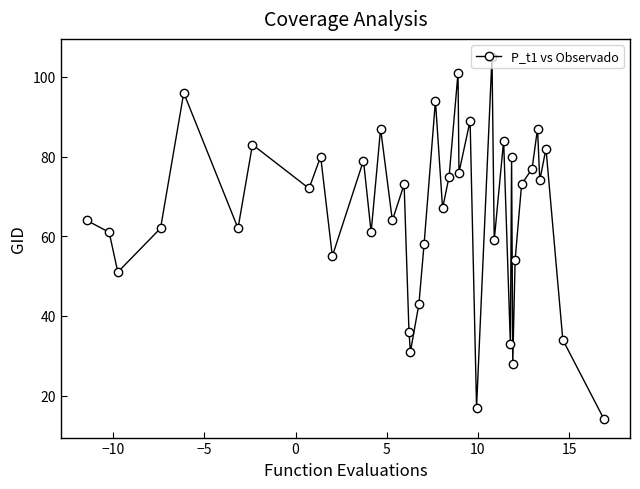

How many points are higher than both their immediate neighbors (excluding endpoints)?

14